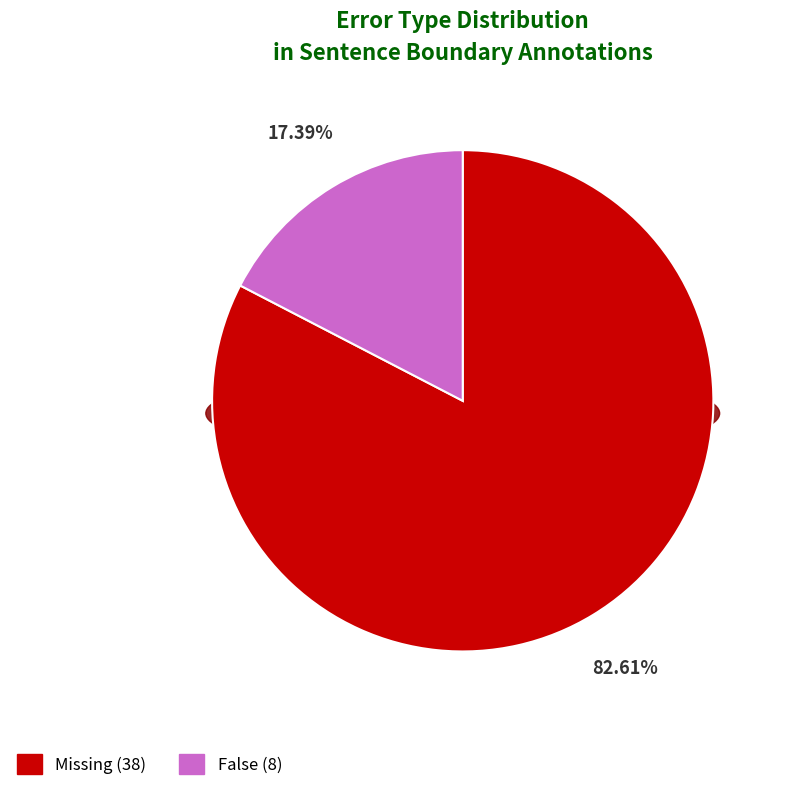

What percentage is the Missing slice, to the nearest percent?

83%